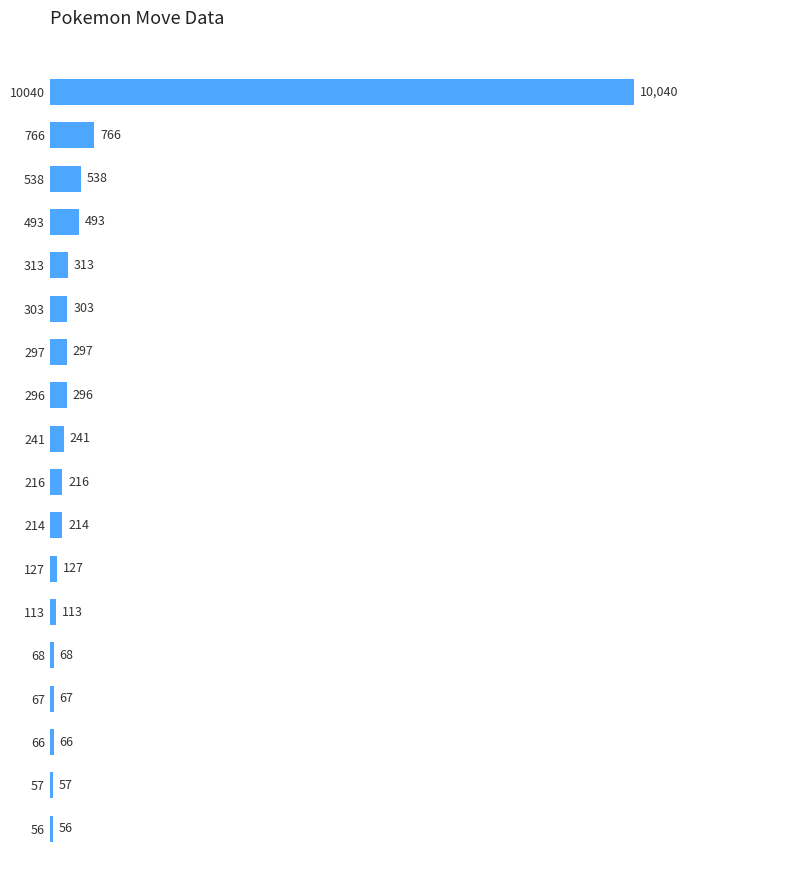

Which category has the lowest value across all series?

56